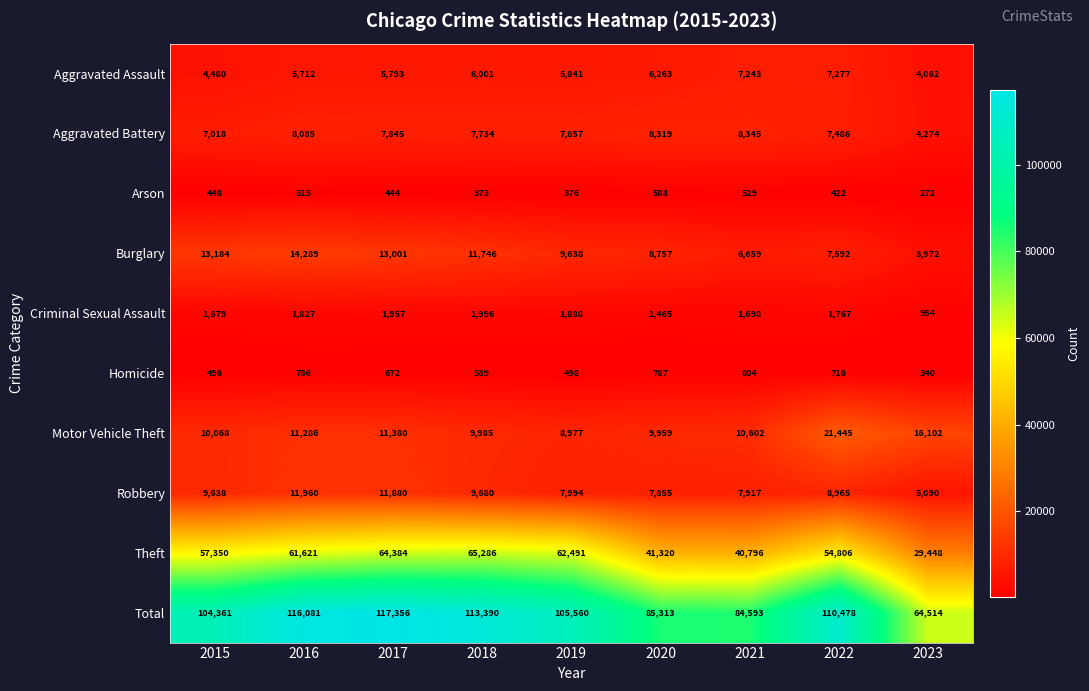

How many categories are shown in the chart?

9